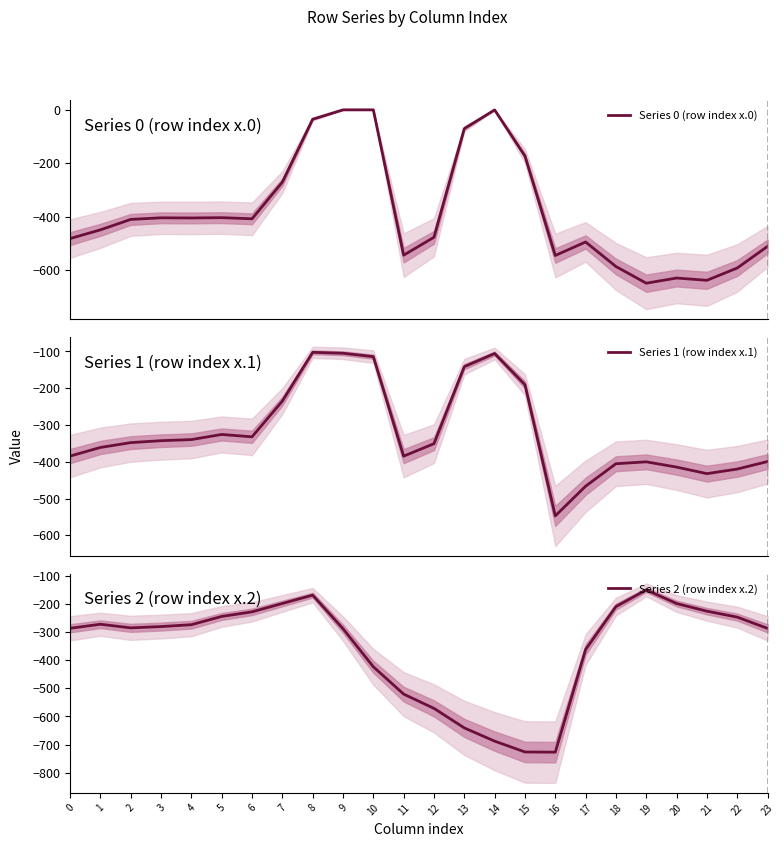

Rank the categories by Series 2 (row index x.2) value from lowest to highest.

16, 15, 14, 13, 12, 11, 10, 17, 9, 23, 0, 2, 3, 4, 1, 22, 5, 6, 21, 18, 20, 7, 8, 19